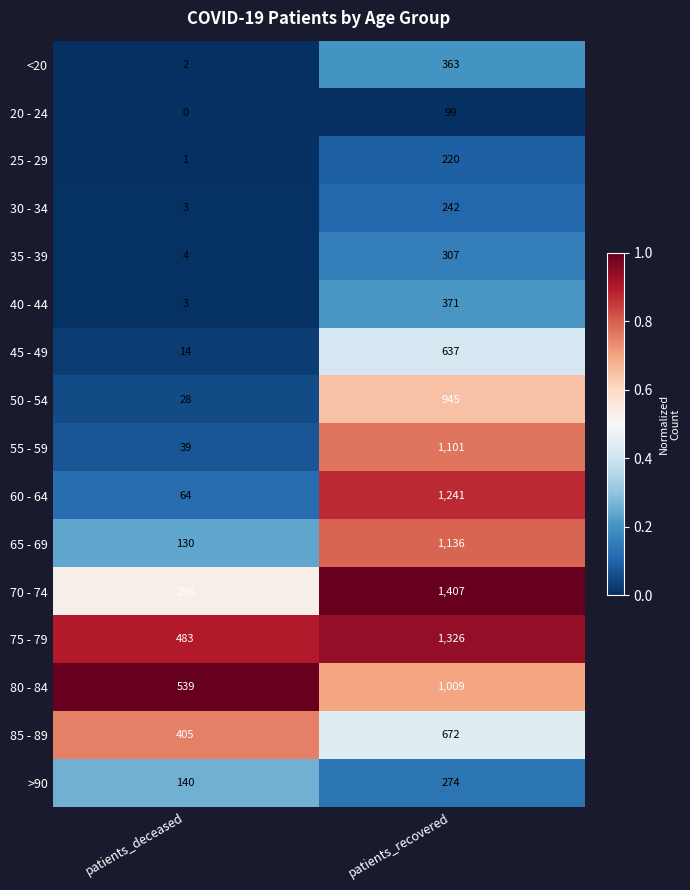

The value of 60 - 64 at patients_recovered is 1241. True or false?

True